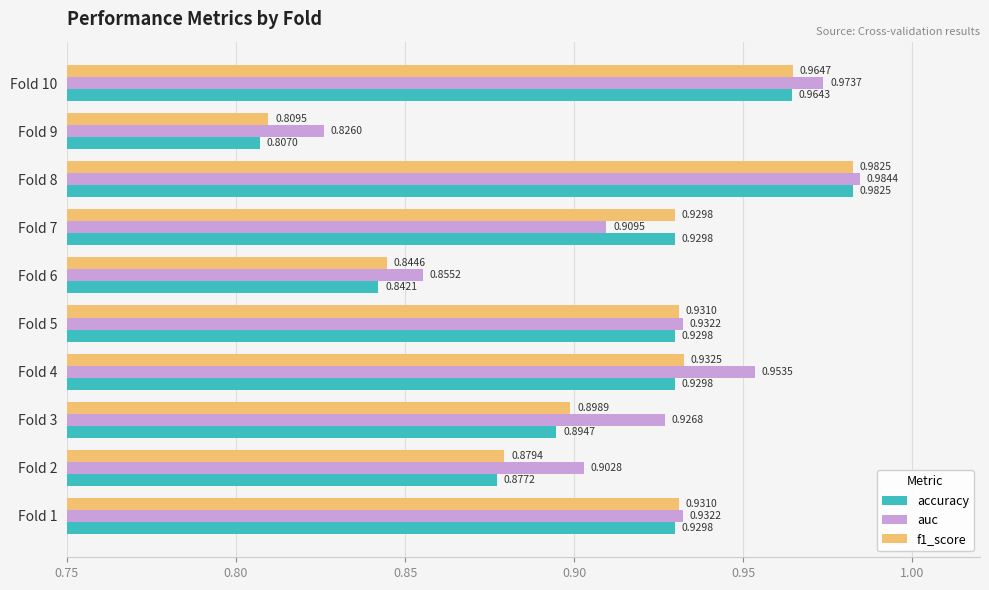

How many categories are shown in the chart?

10